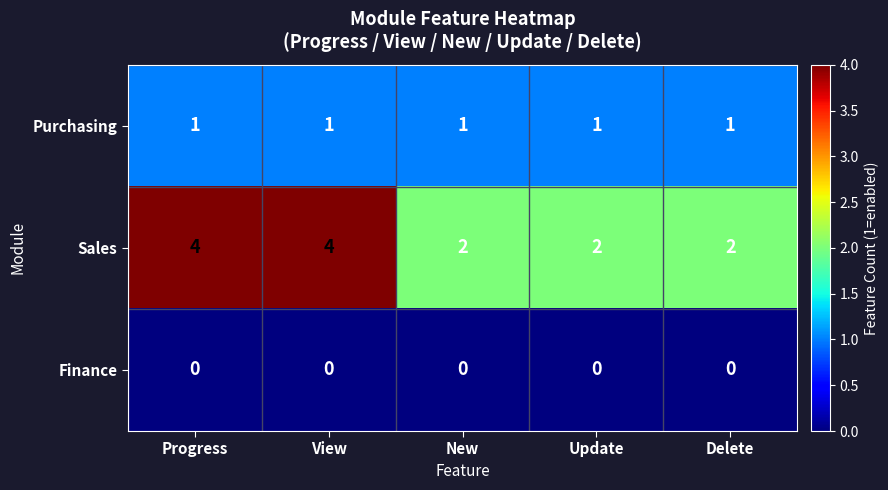

Which series has the largest total across all categories?

Sales